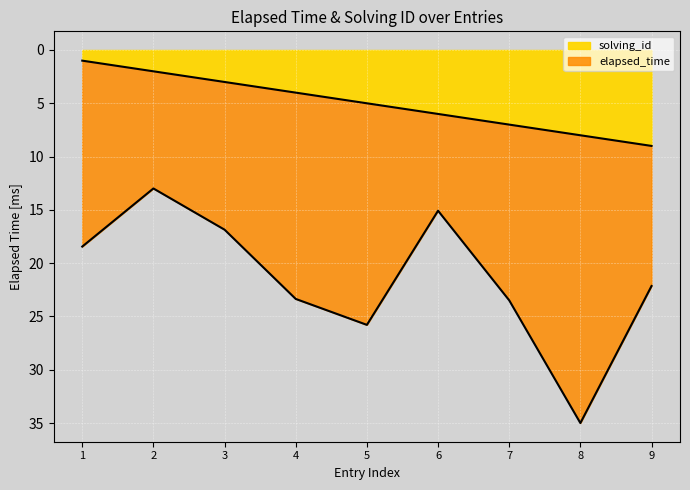

Does the chart display data point markers on the line(s)?

No